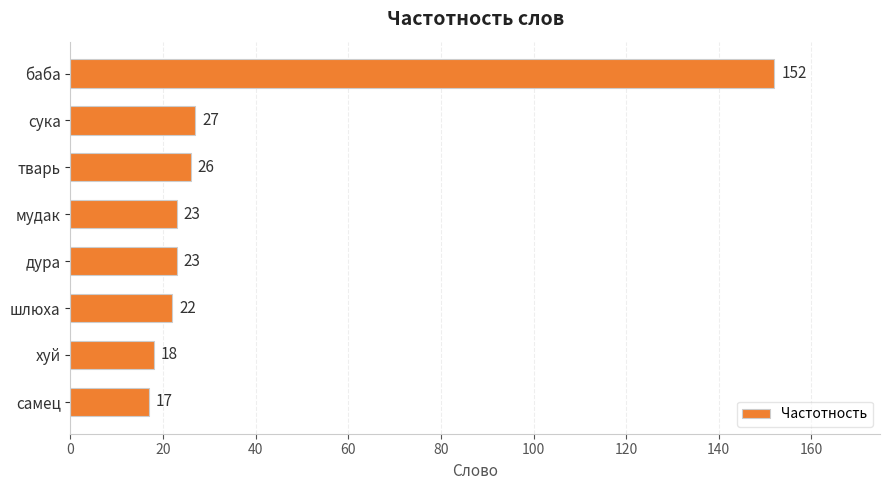

What position from the top is мудак?

4